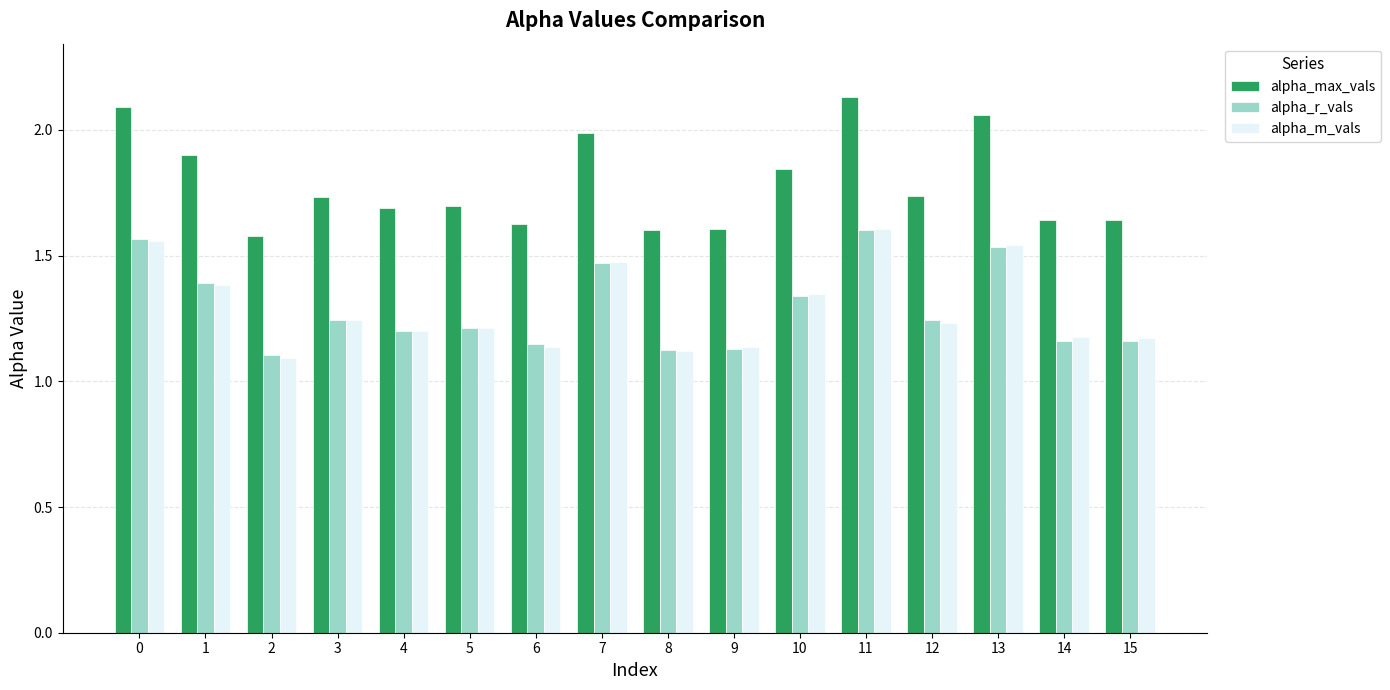

The value of alpha_m_vals at 2 is 1.1. True or false?

True